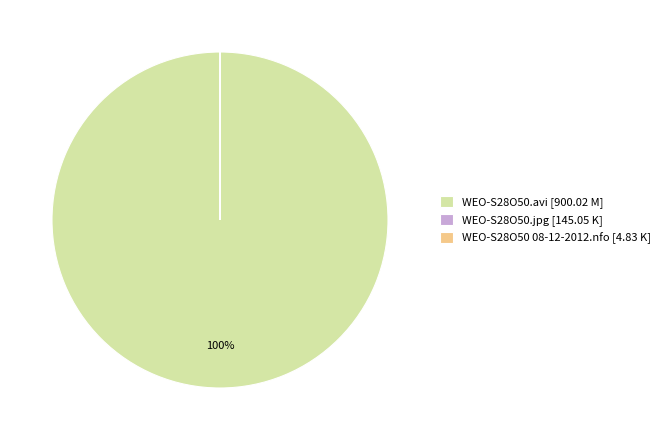

The WEO-S28O50.avi [900.02 M] slice represents 92% of the pie. True or false?

False